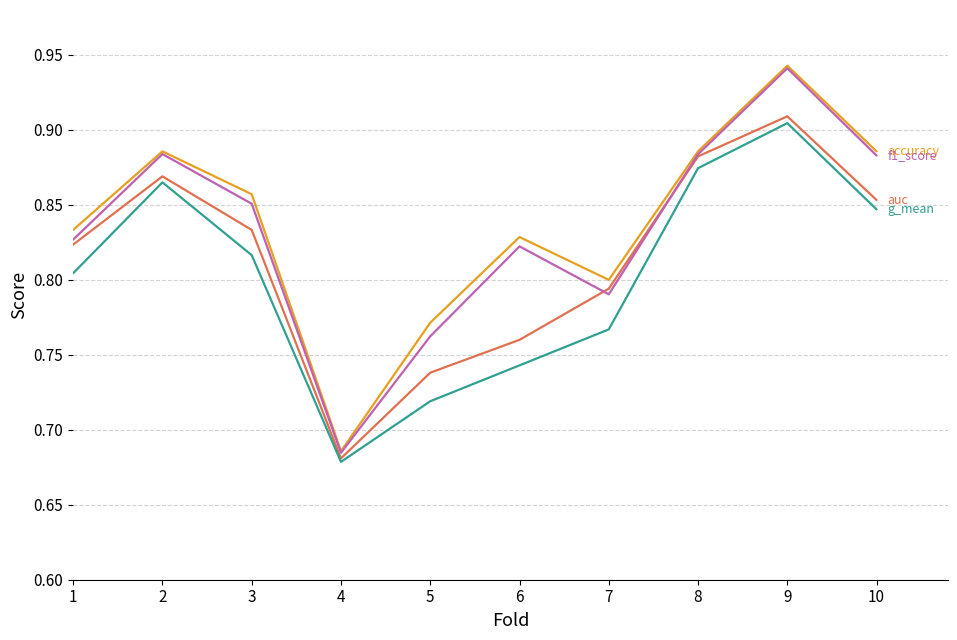

Which category has the lowest value across all series?

4